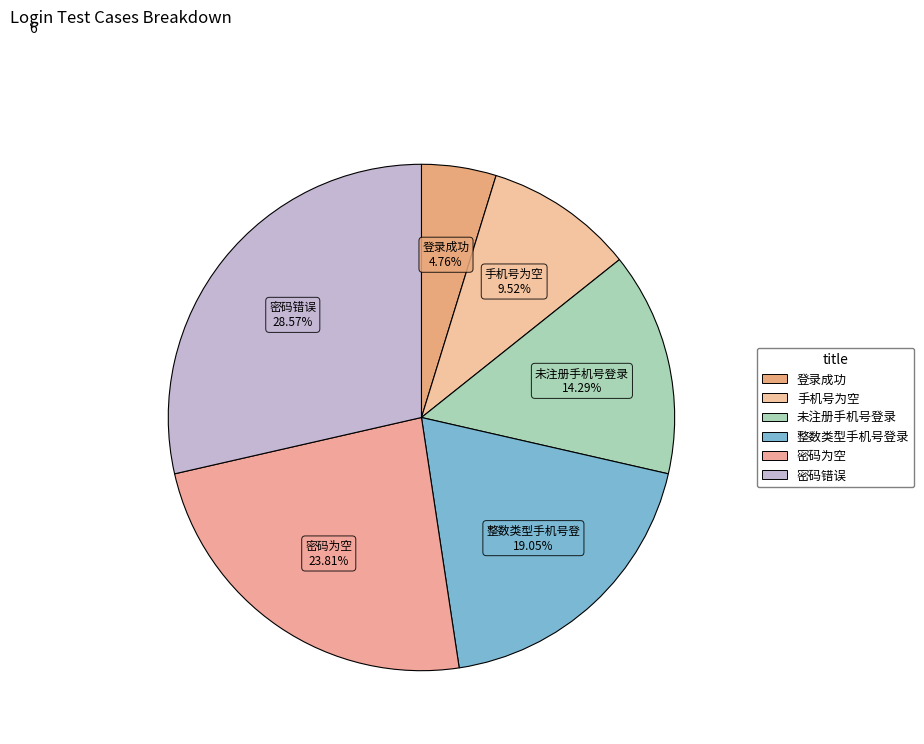

Which category has the biggest portion of the pie?

密码错误